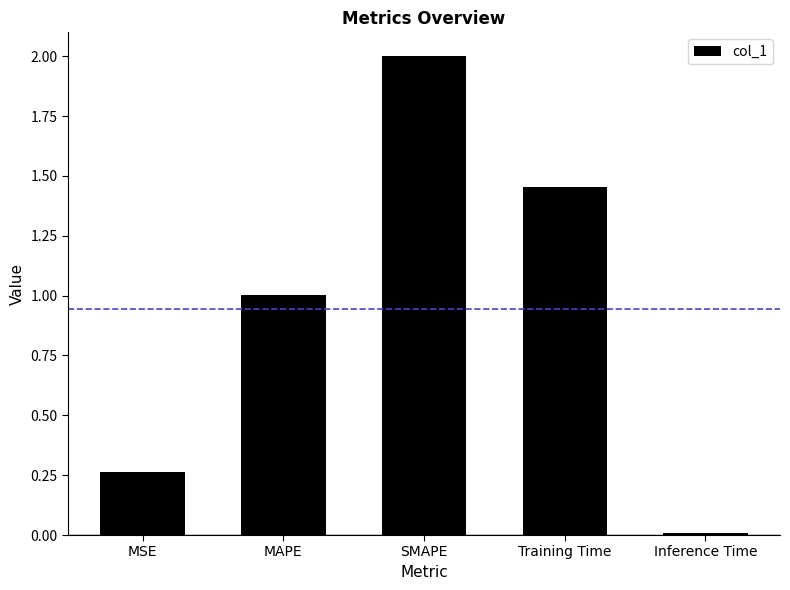

What is the change in value from SMAPE to Training Time?

-0.5